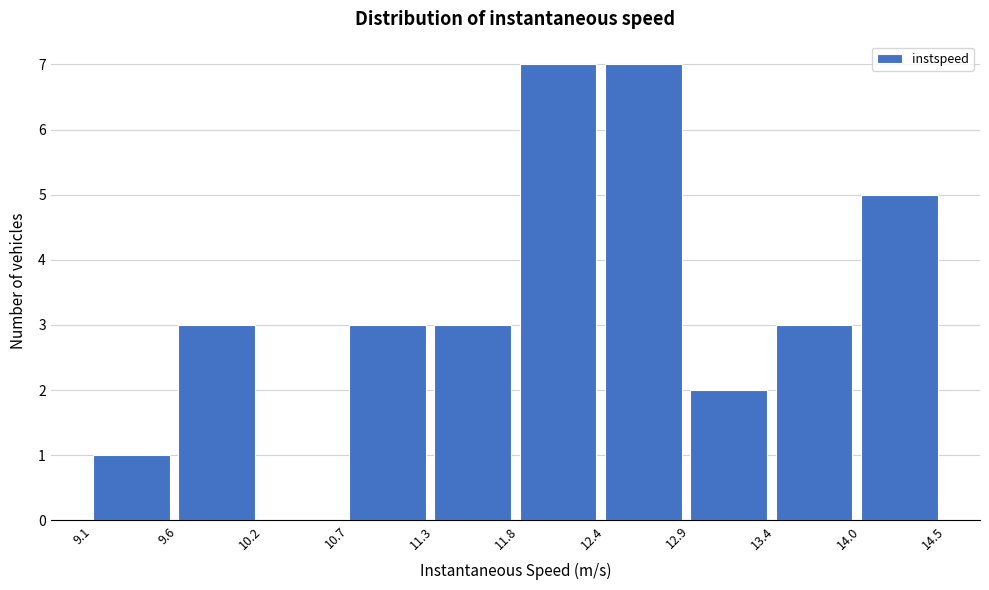

How tall is the bar that spans 12.4 to 12.9 on the x-axis? The values are not printed on the chart, so give them approximately, as read against the axis.

7